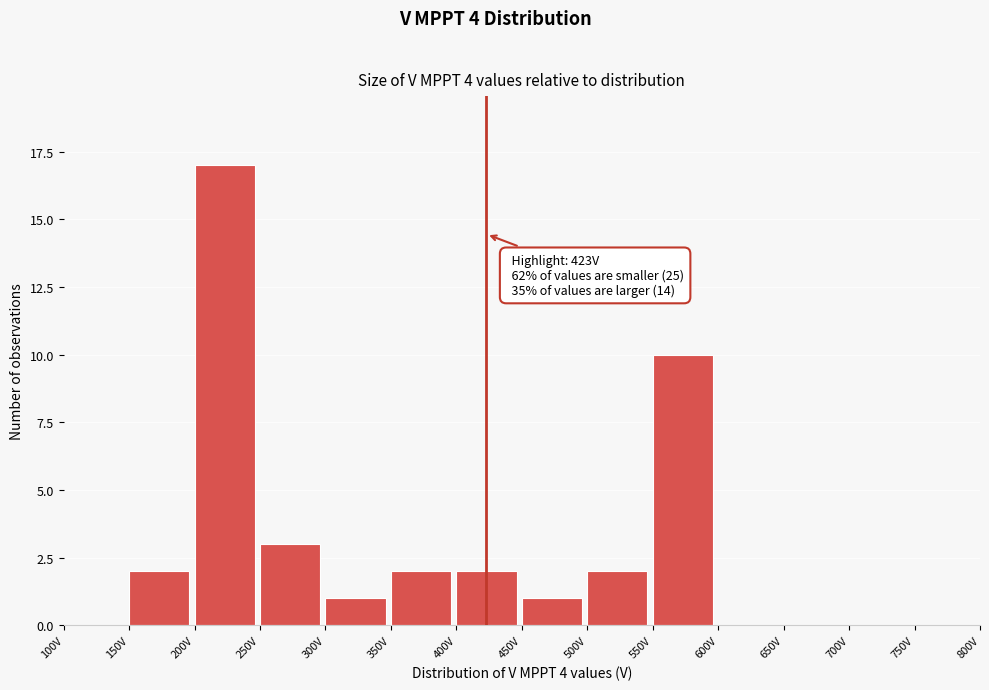

Over which range of the x-axis is the bar tallest?

200 to 250